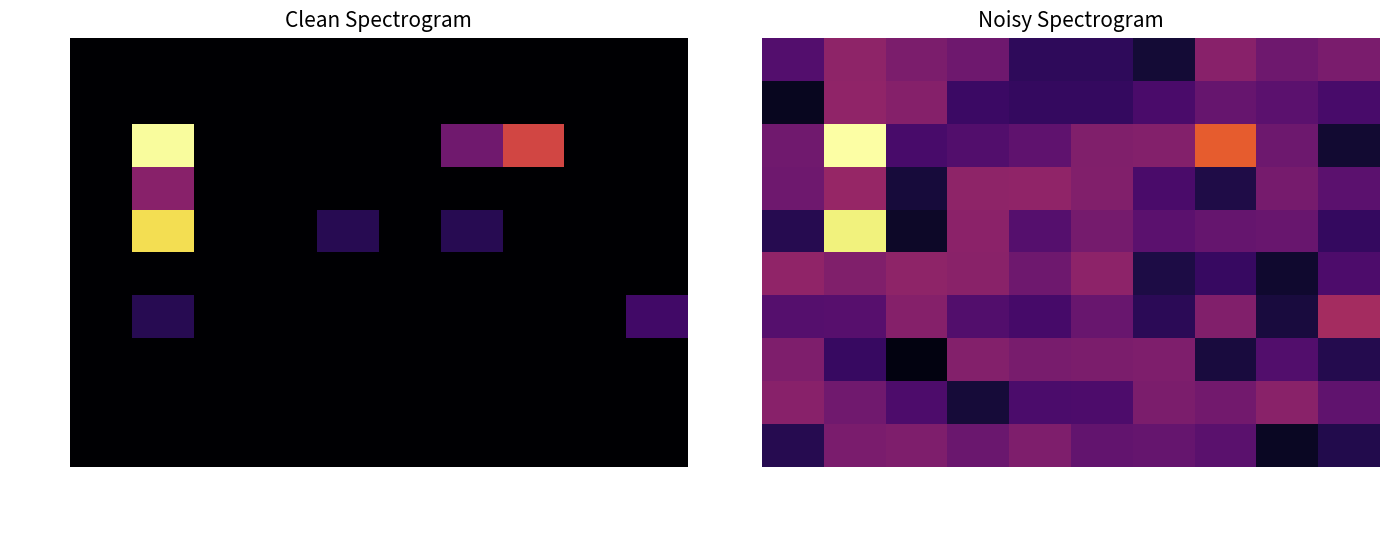

Which has a higher value, I1 or T2?

T2